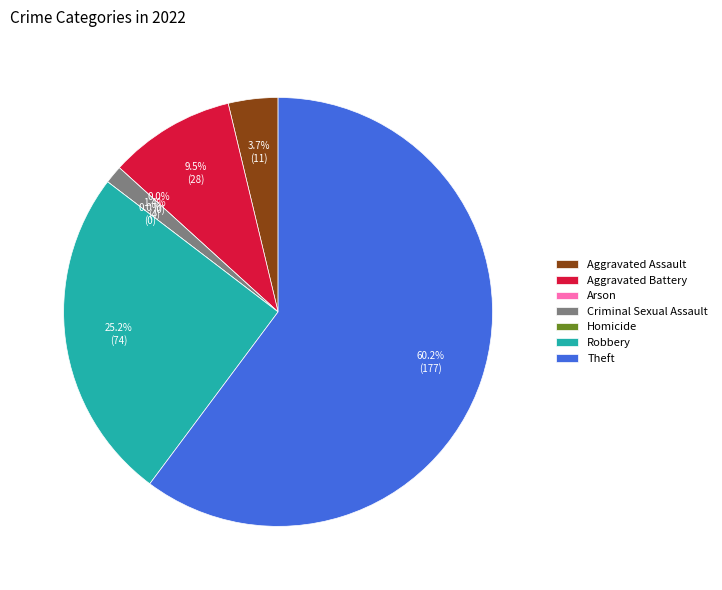

How many slices are in this pie chart?

7